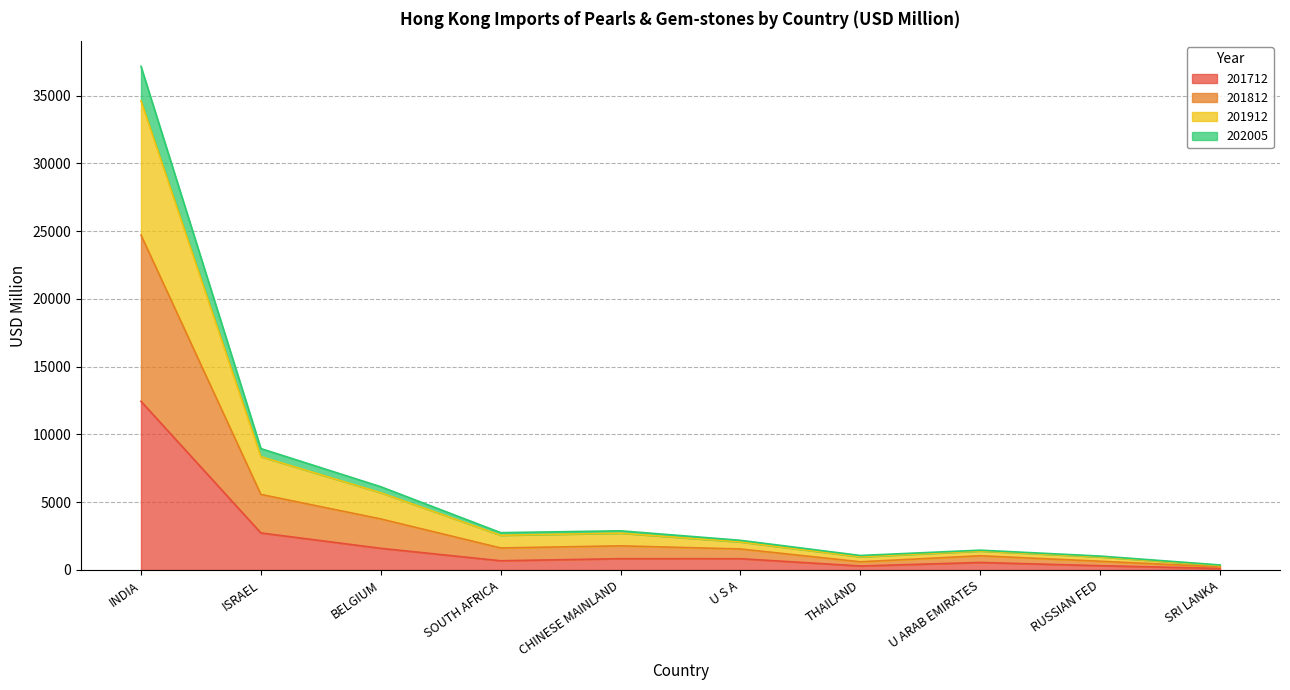

What is the smallest value displayed?

114.1